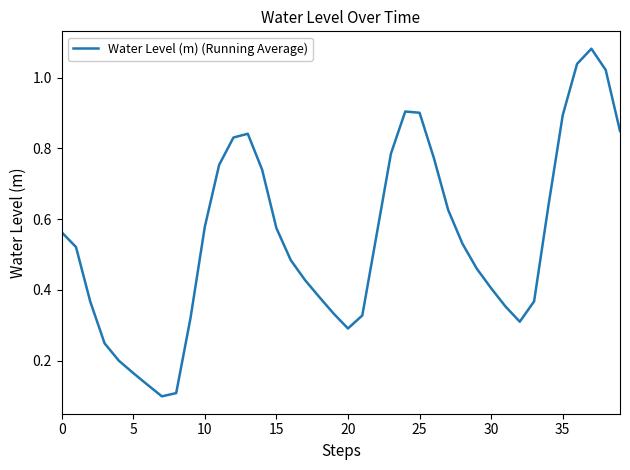

Is it true that the value at 35 is 0.9?

True